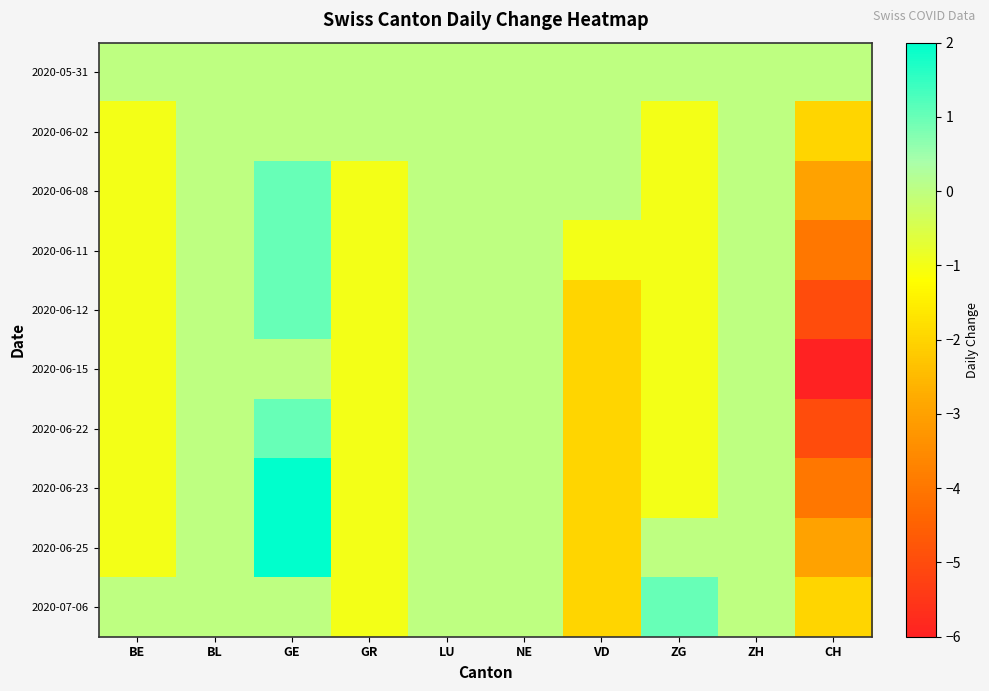

How many series are shown in this chart?

10